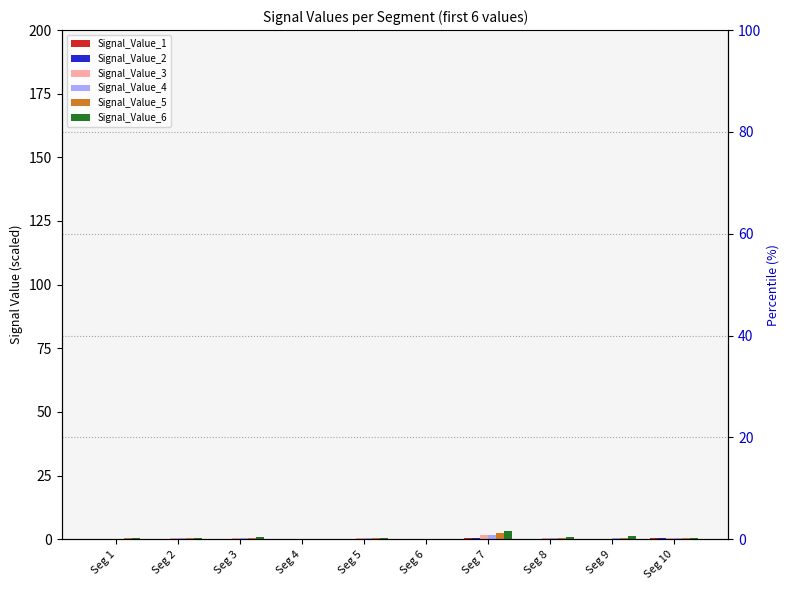

What is the sum of the Signal_Value_5 values at Seg 5 and Seg 9?

1.0